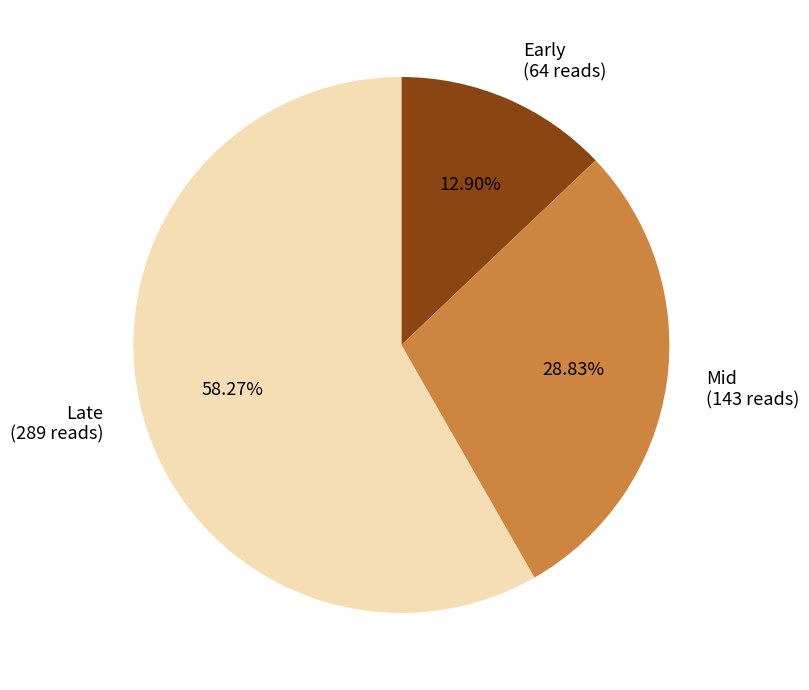

How many segments does this pie chart have?

3